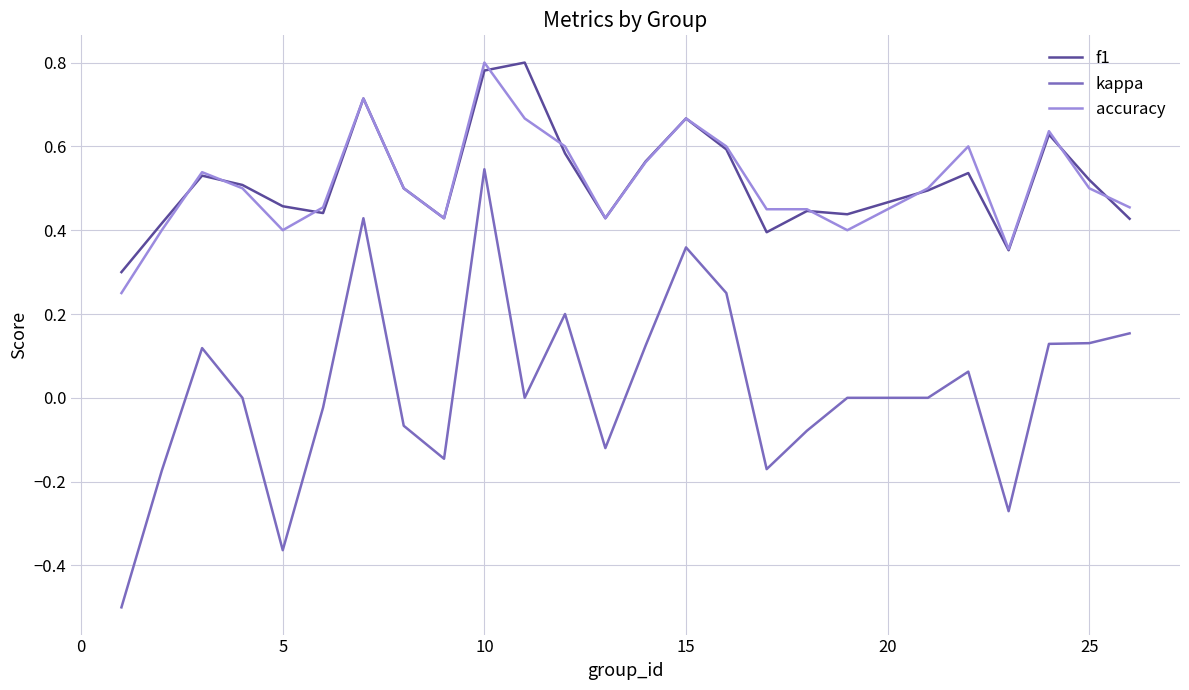

Which series has the widest spread of values?

kappa